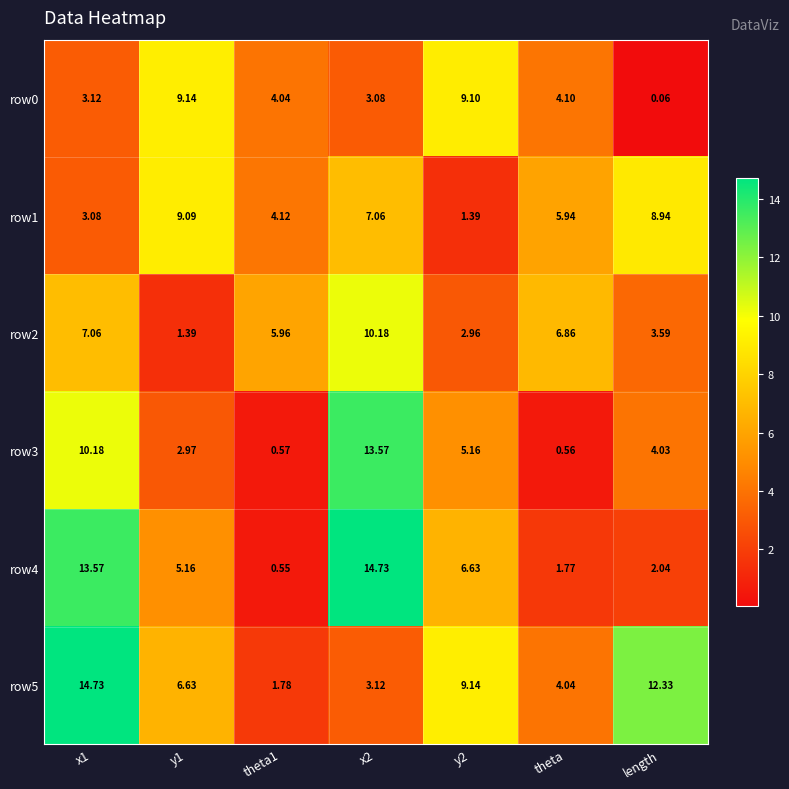

At which category does the chart reach its minimum across all series?

length